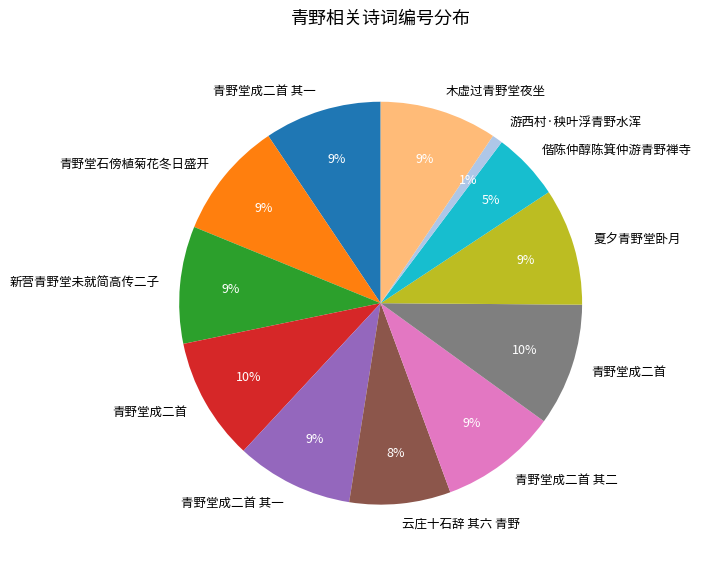

To the nearest percent, what is the difference between the largest and smallest slice percentages?

9%